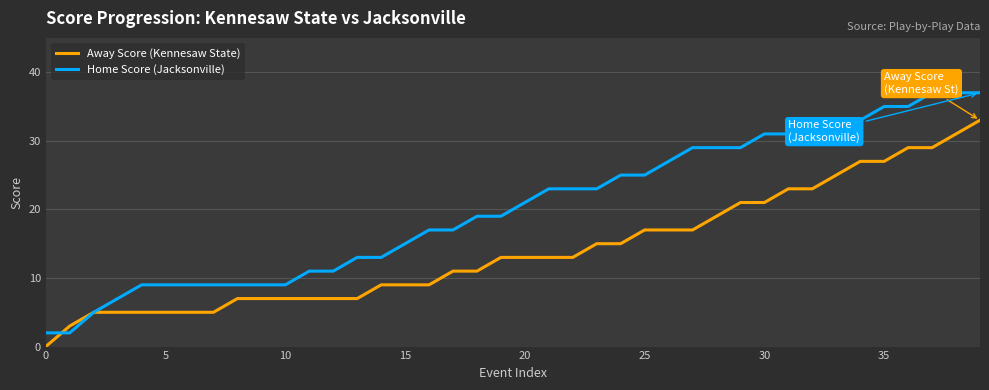

Is this an area chart (filled region under the line)?

No